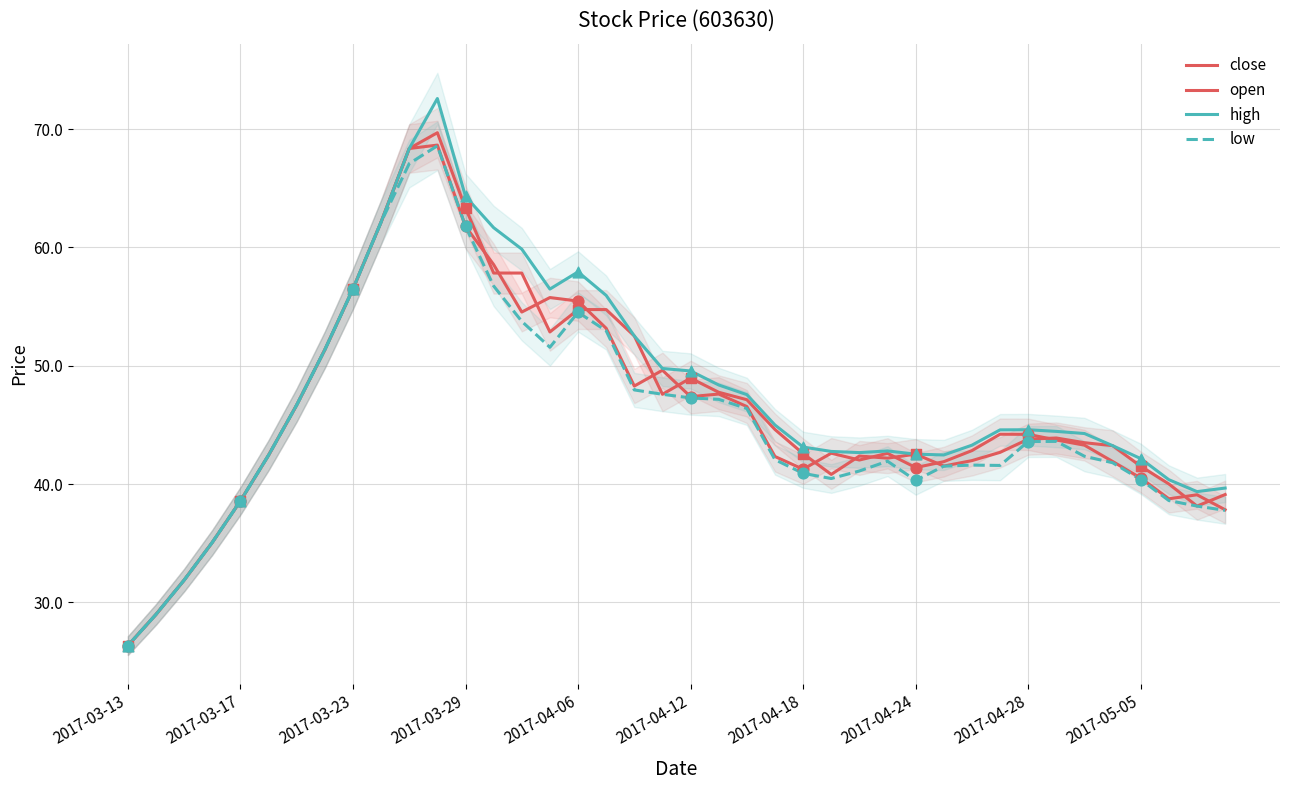

What is the total value across all series at 19?

194.6